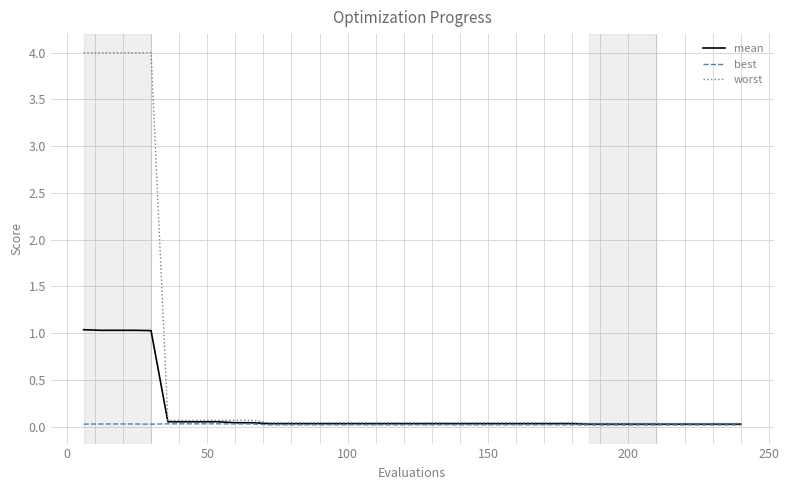

Which series has the largest total across all categories?

worst